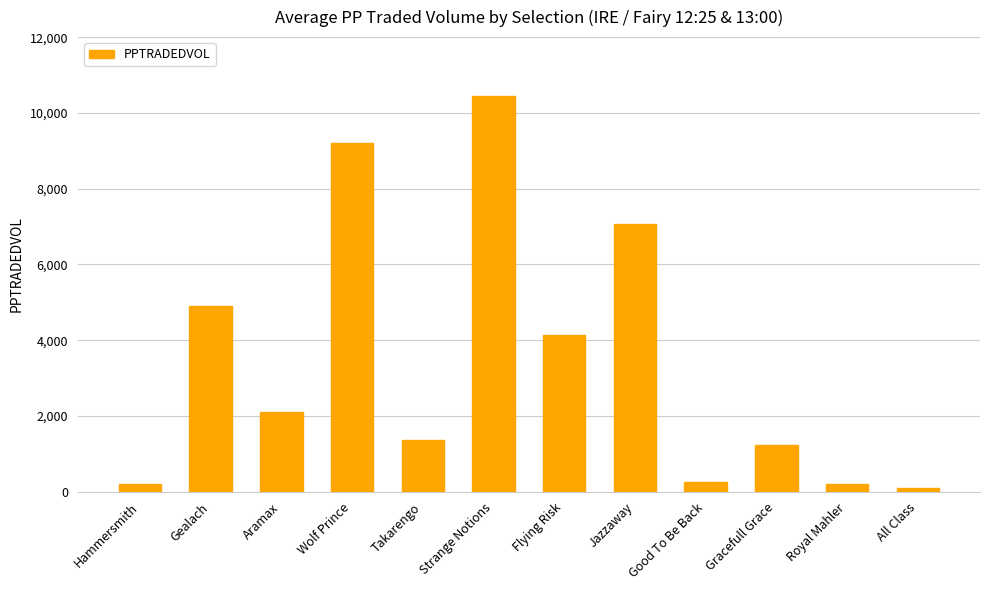

At which label does the data first exceed 2101?

Gealach